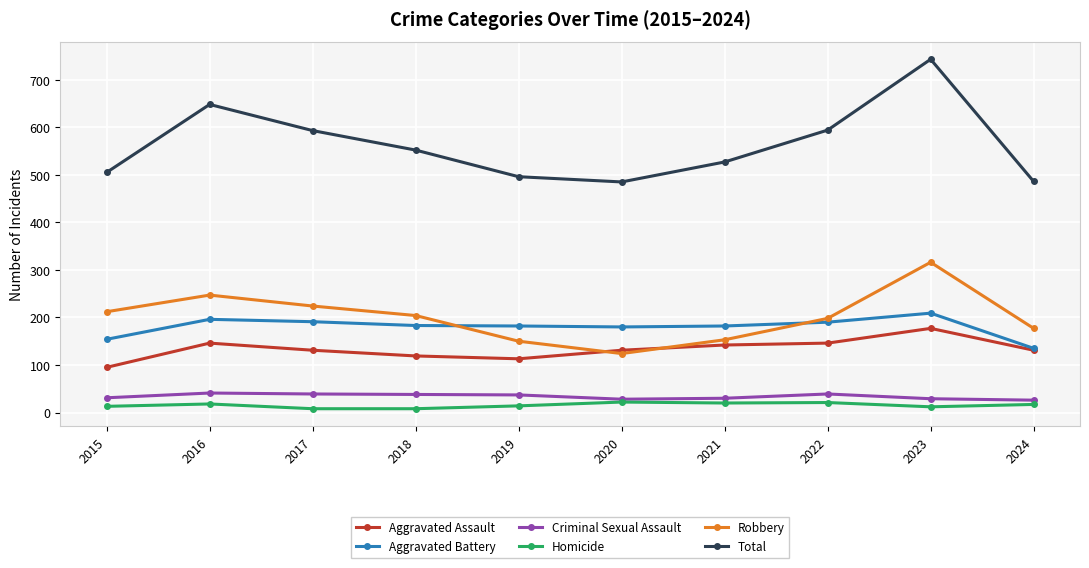

Where is the first local maximum for Aggravated Assault?

2016